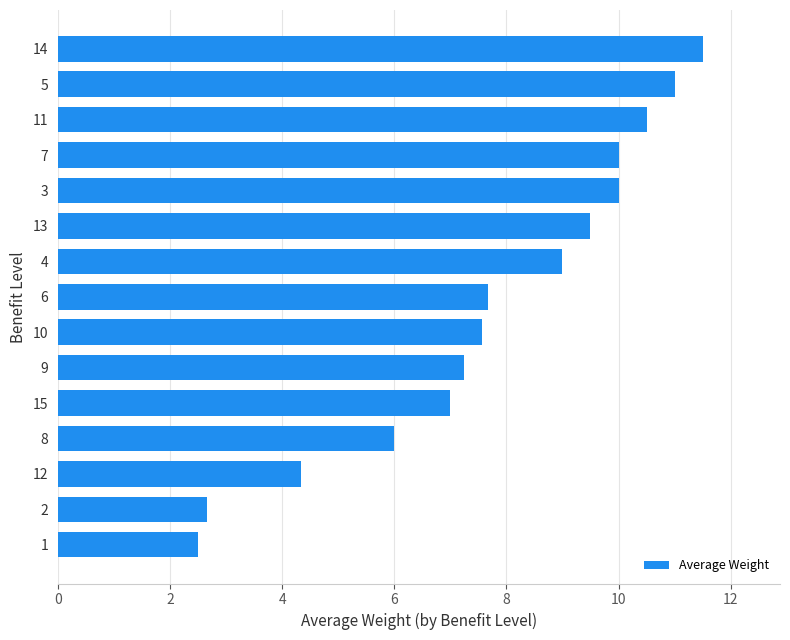

Is it true that the value at 10 is 14.5?

False